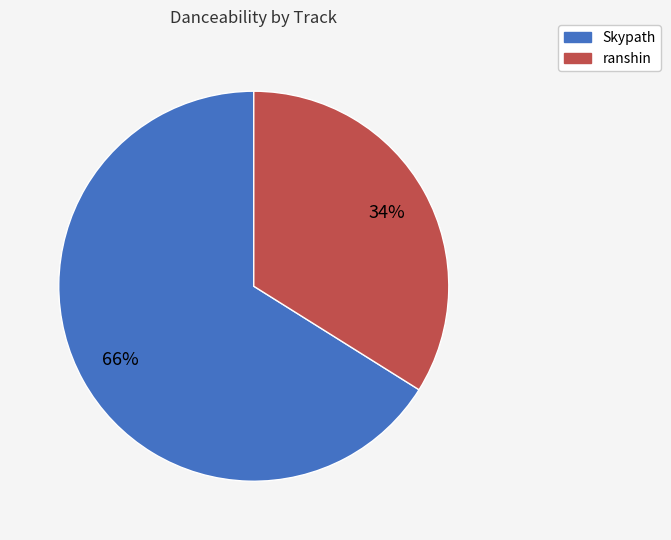

What percentage is the ranshin slice, to the nearest percent?

34%